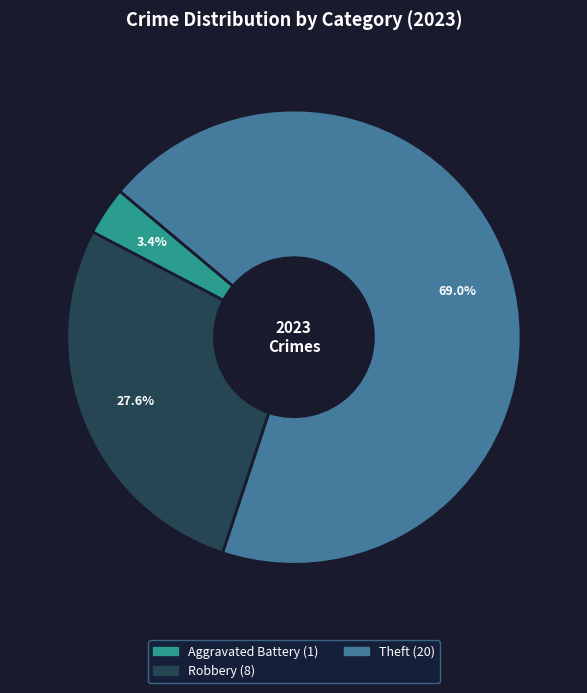

Does any single category account for the majority?

Yes